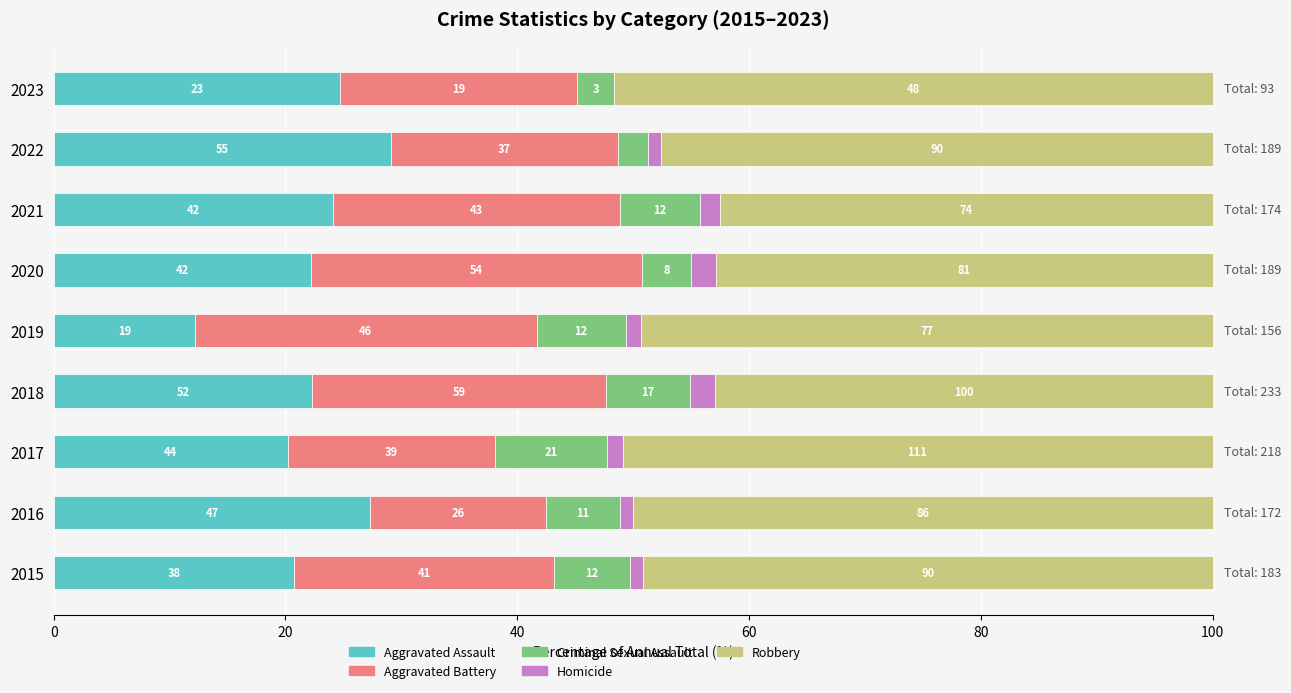

What position from the left is 20?

2